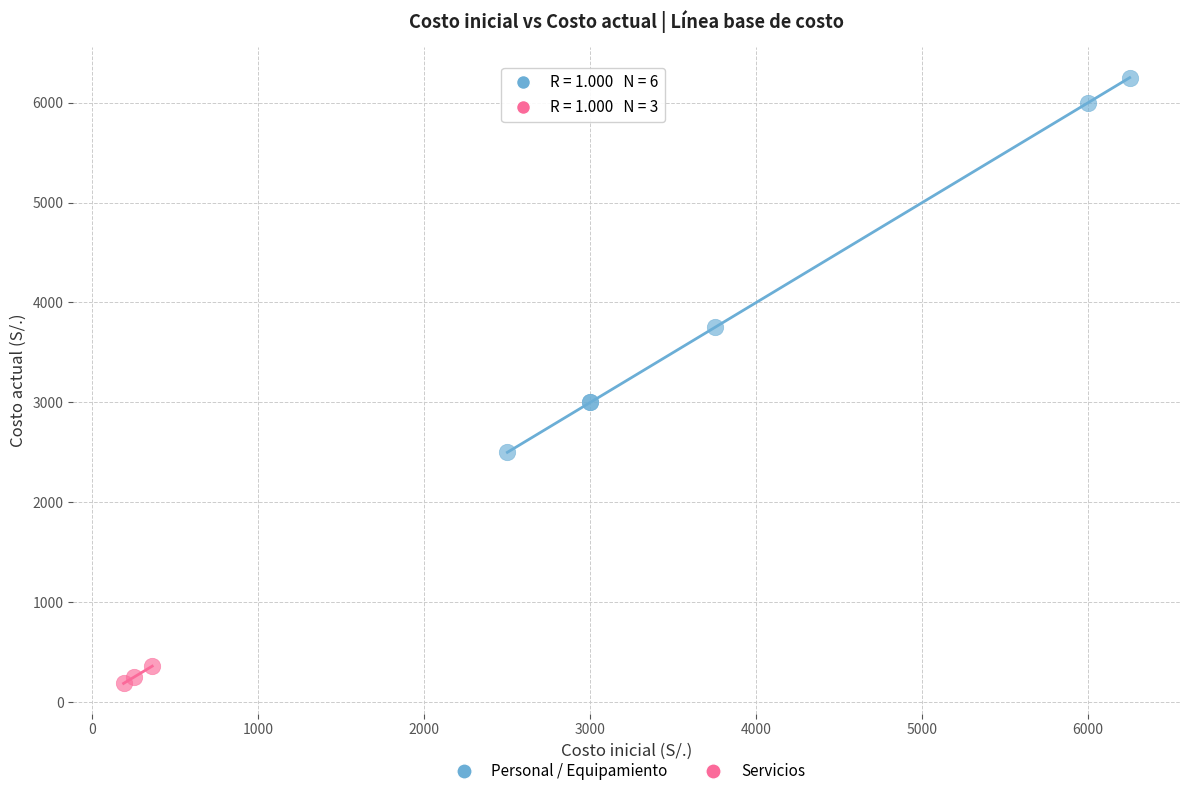

Which series has the widest spread of Y values?

Personal / Equipamiento